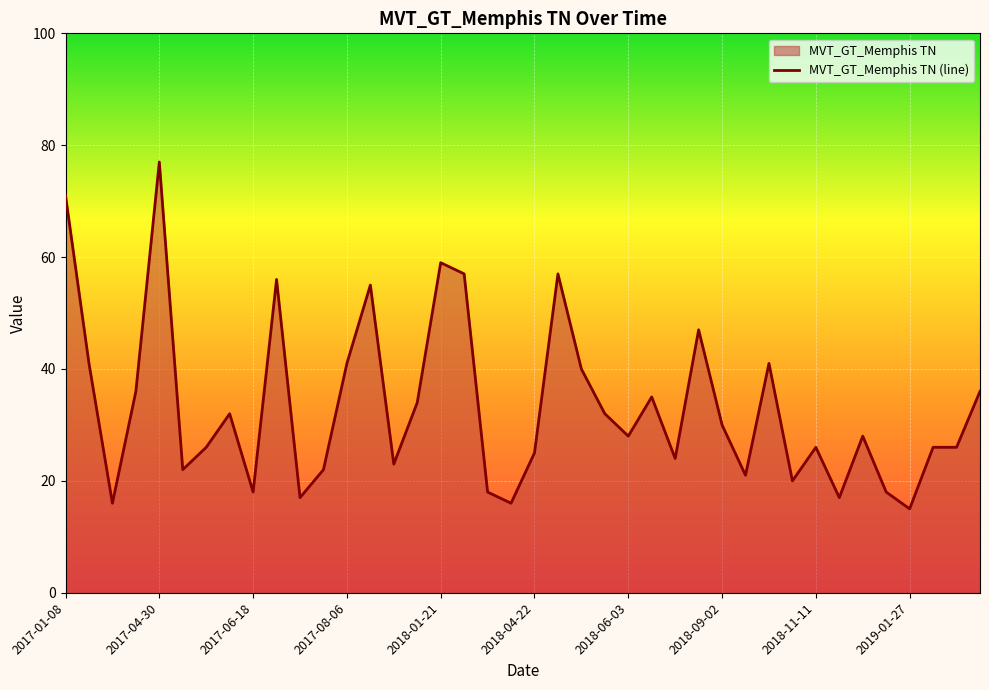

True or false: the data shows 6 at 2019-01-27.

False